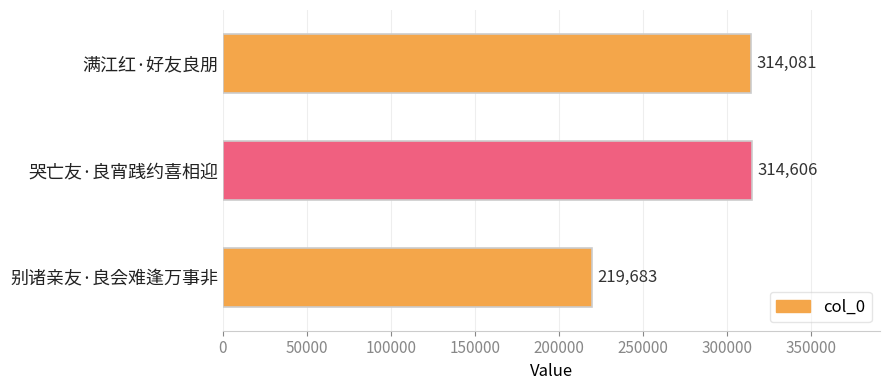

What is the change in value from 满江红·好友良朋 to 别诸亲友·良会难逢万事非?

-94398